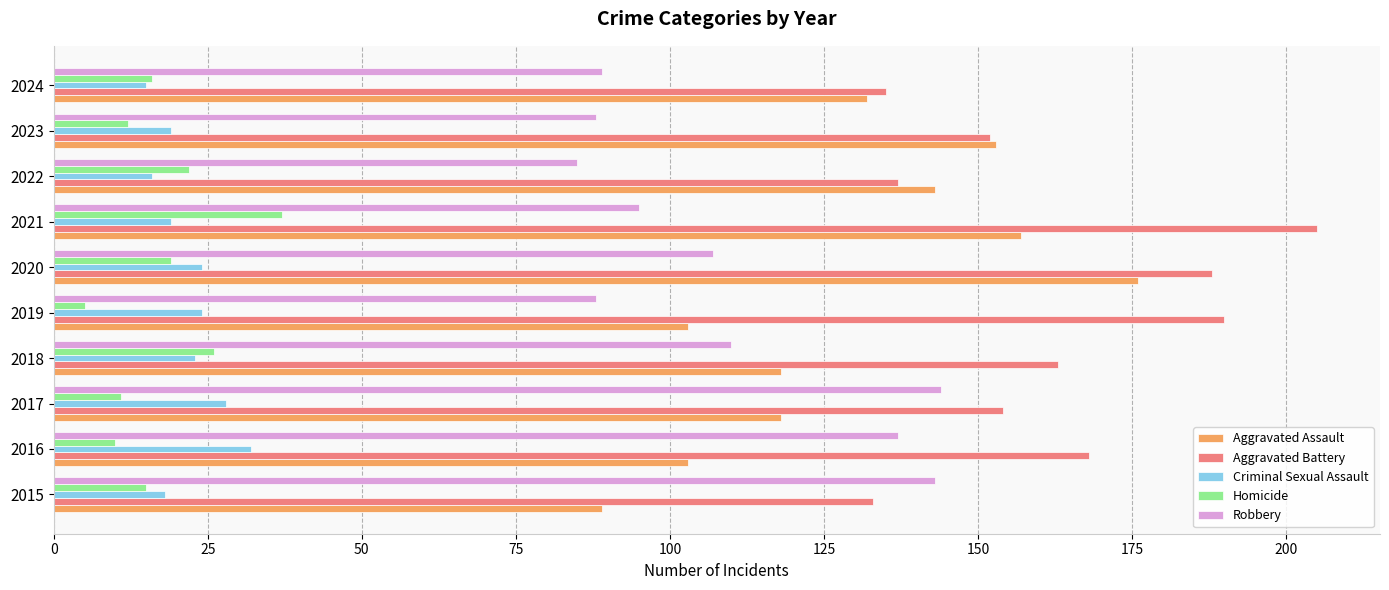

What is the difference between the highest and lowest values at 2019?

185